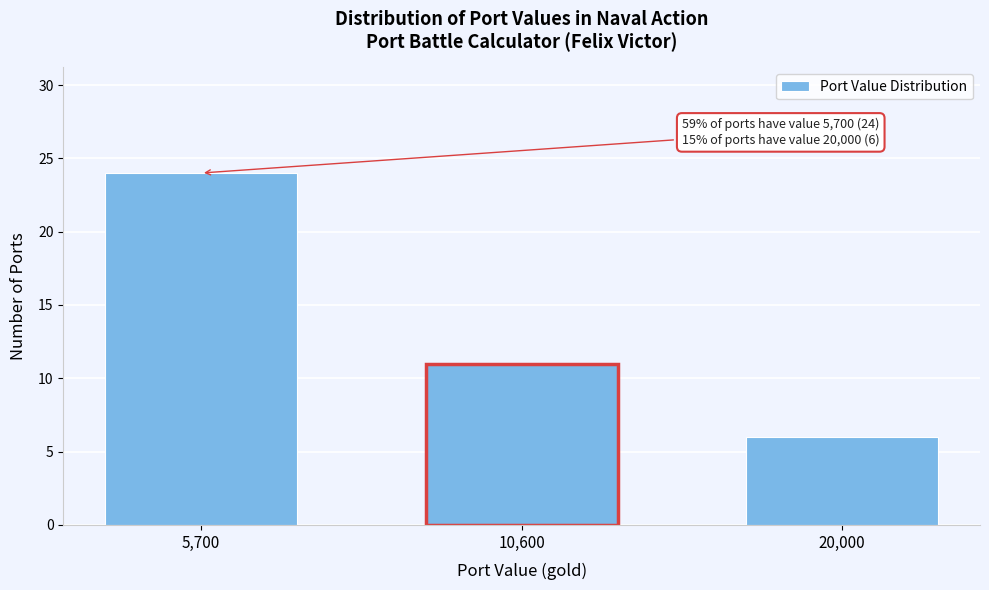

Reading left to right, what are all the values shown in this chart?

24	11	6